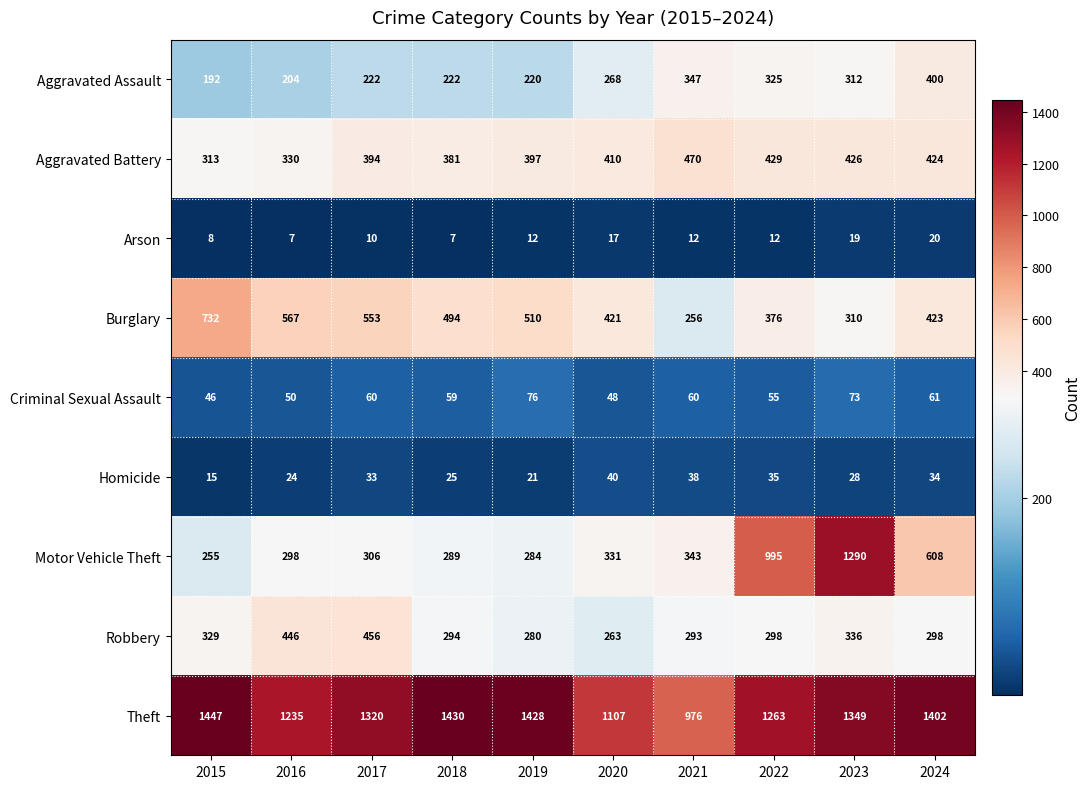

What is the sum of the Burglary values at 2015 and 2019?

1242